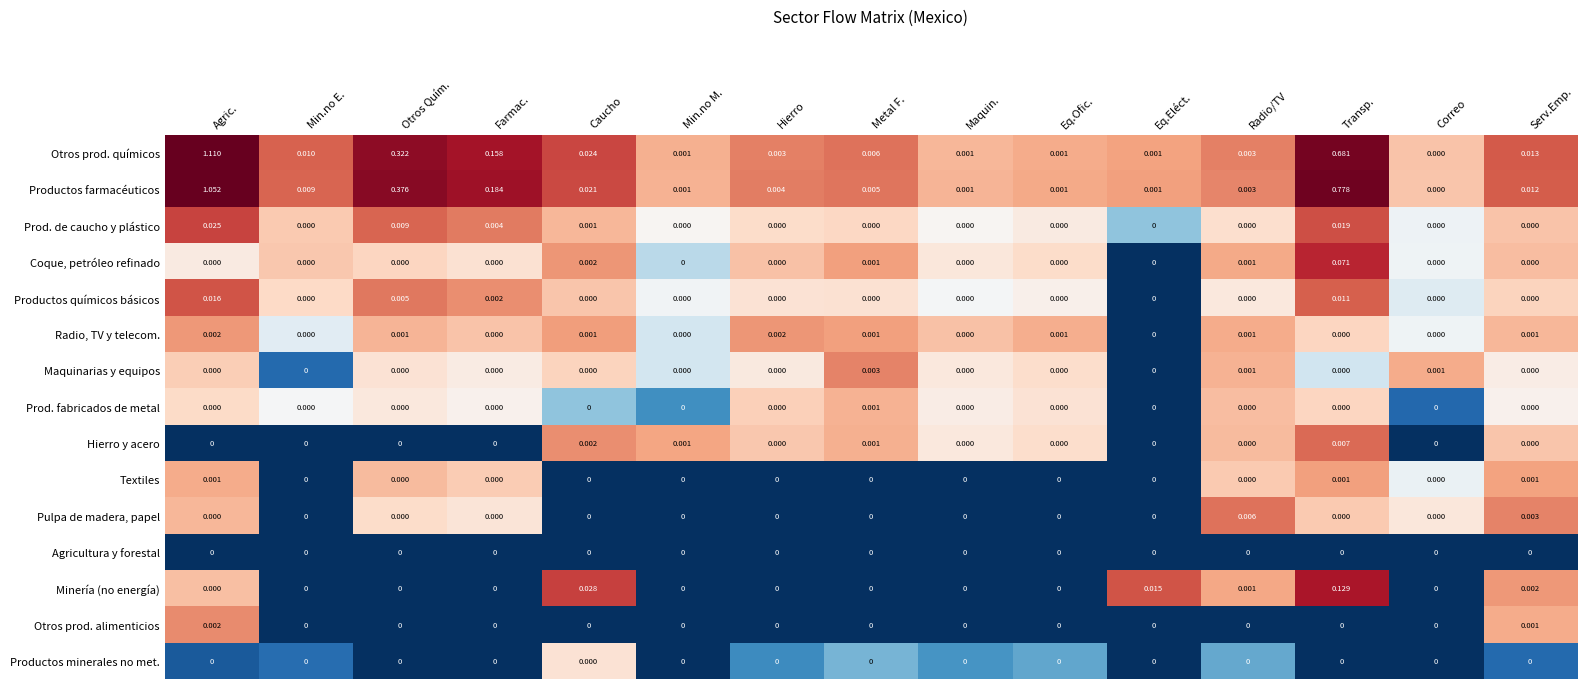

Which series has the largest range (max minus min)?

Otros prod. químicos